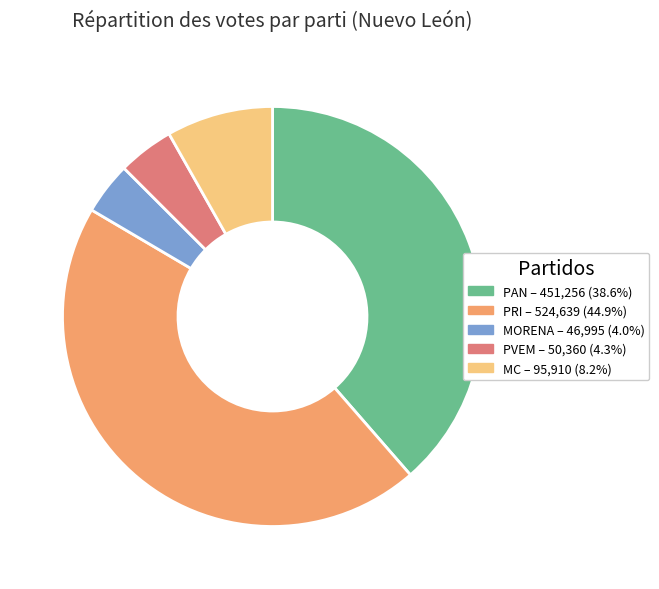

Is there any slice that represents more than half of the pie?

No